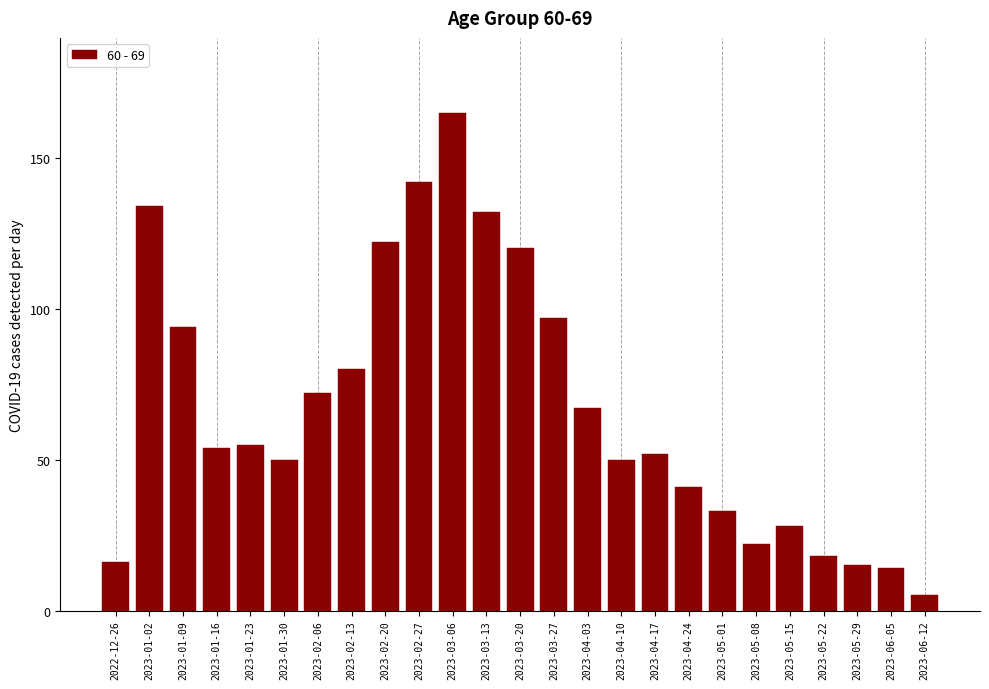

Reading left to right, what are all the values shown in this chart?

2022-12-26=16	2023-01-02=134	2023-01-09=94	2023-01-16=54	2023-01-23=55	2023-01-30=50	2023-02-06=72	2023-02-13=80	2023-02-20=122	2023-02-27=142	2023-03-06=165	2023-03-13=132	2023-03-20=120	2023-03-27=97	2023-04-03=67	2023-04-10=50	2023-04-17=52	2023-04-24=41	2023-05-01=33	2023-05-08=22	2023-05-15=28	2023-05-22=18	2023-05-29=15	2023-06-05=14	2023-06-12=5